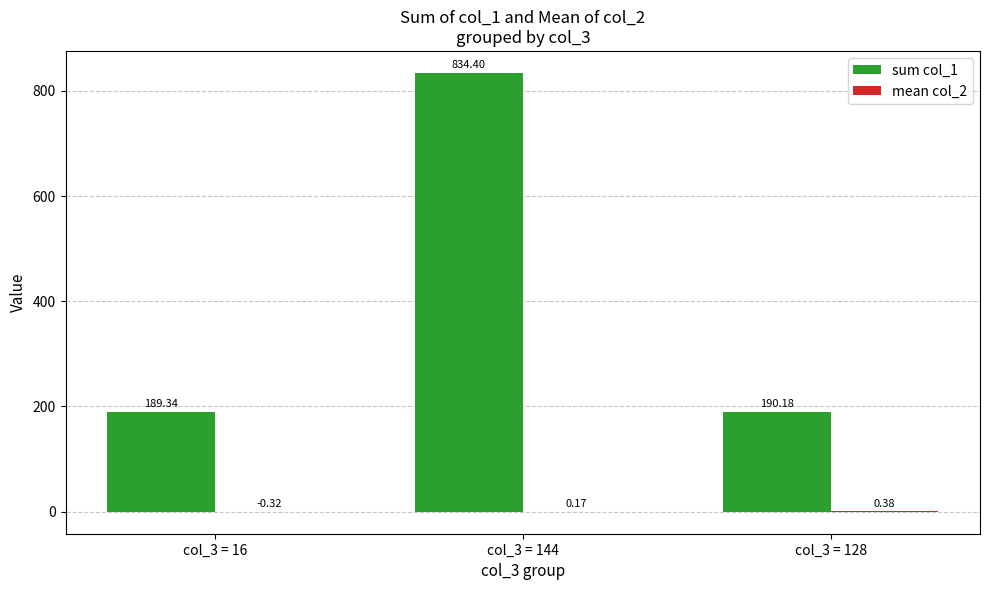

At which category is the sum across all series the highest?

col_3 = 144